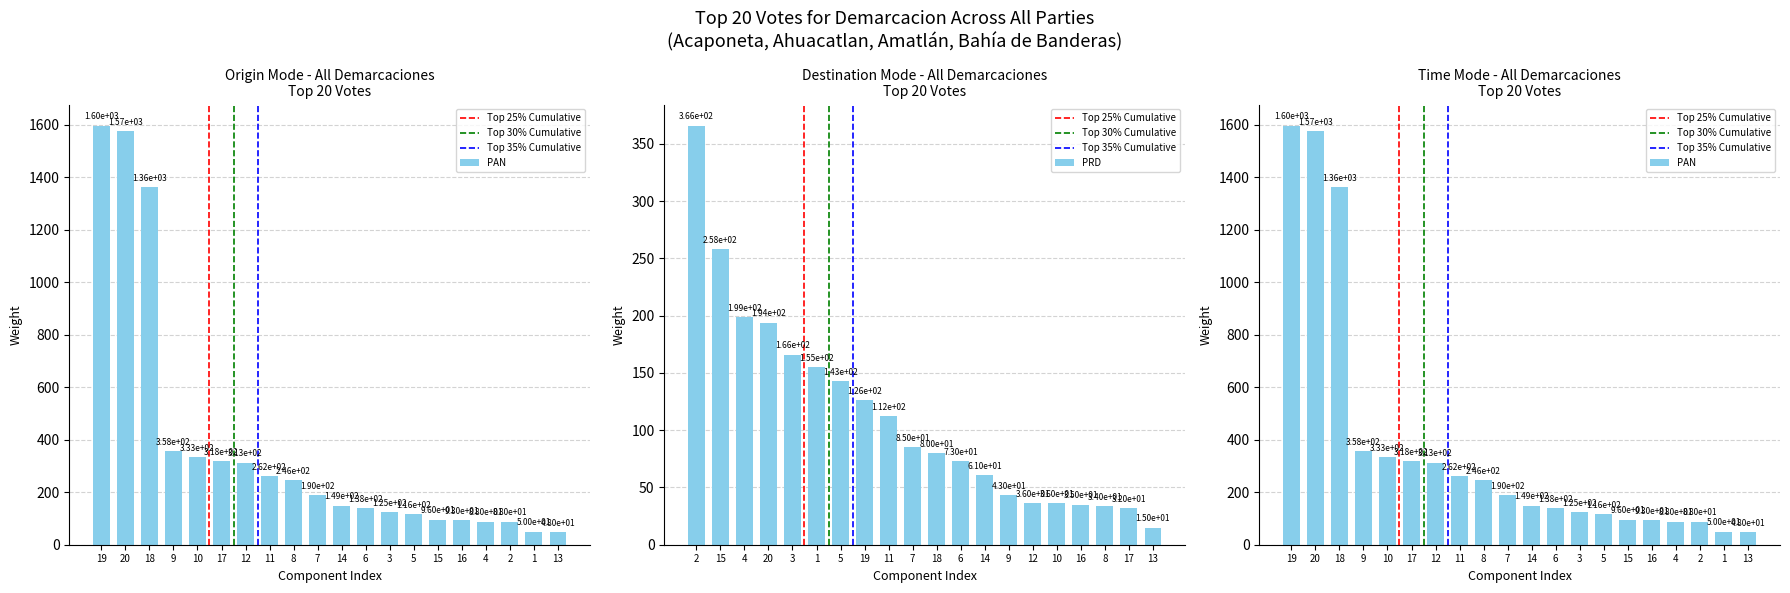

The MORENA series shows 583 at 10. True or false?

False